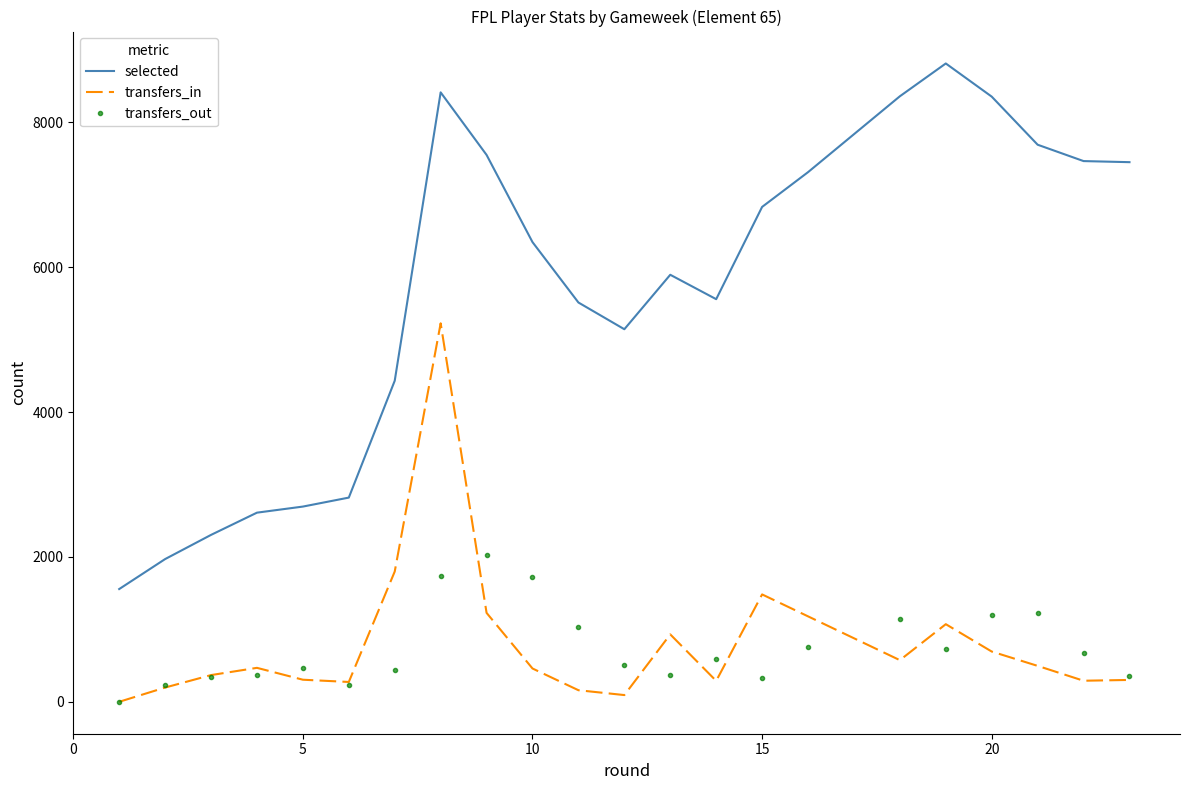

Which series has the largest total across all categories?

selected